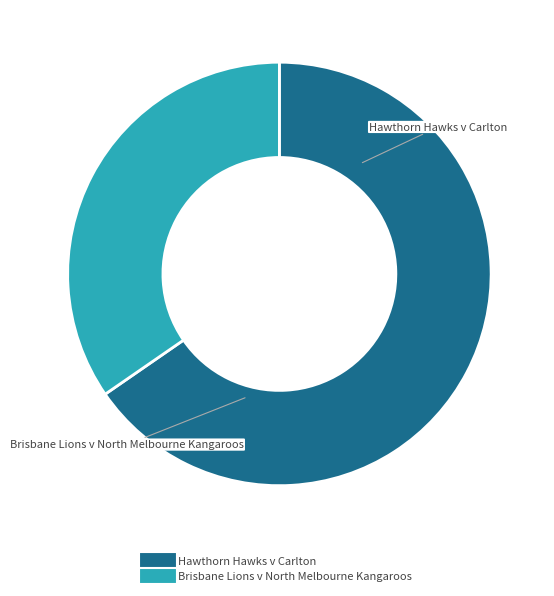

What is the smallest slice in the pie chart?

Brisbane Lions v North Melbourne Kangaroos